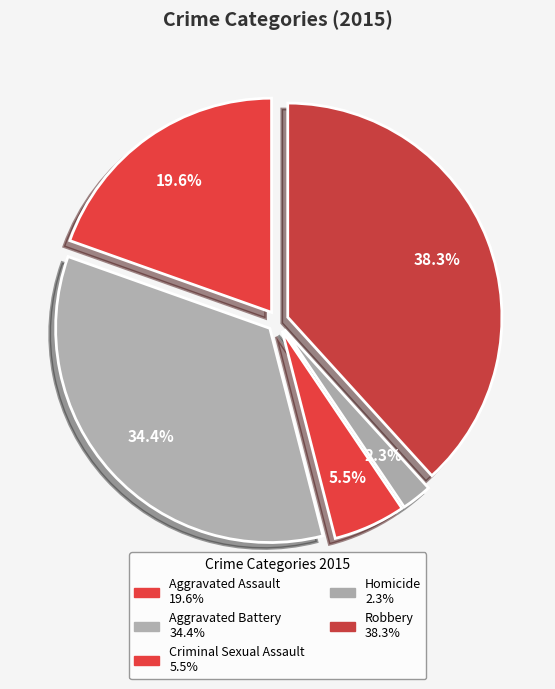

Count the number of slices in the pie.

5